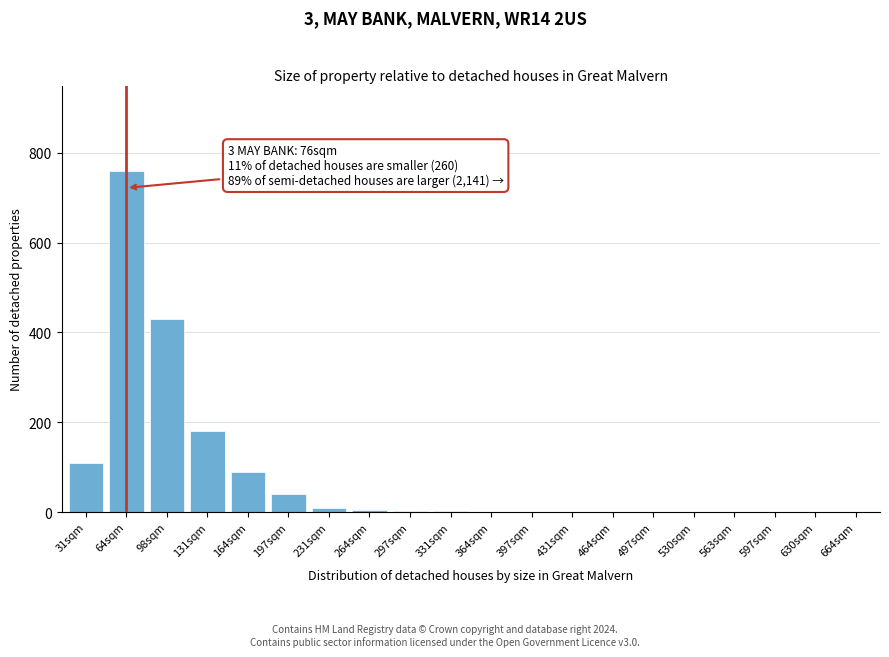

What is the ratio of the value at 64sqm to the value at 197sqm?

19.0